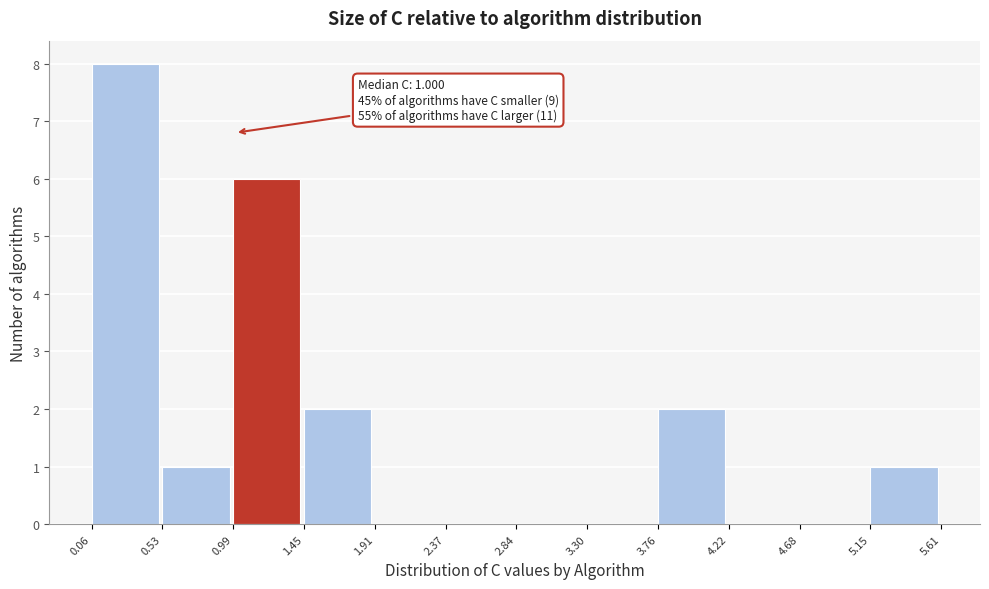

Over which range of the x-axis is the bar tallest?

0.06 to 0.53